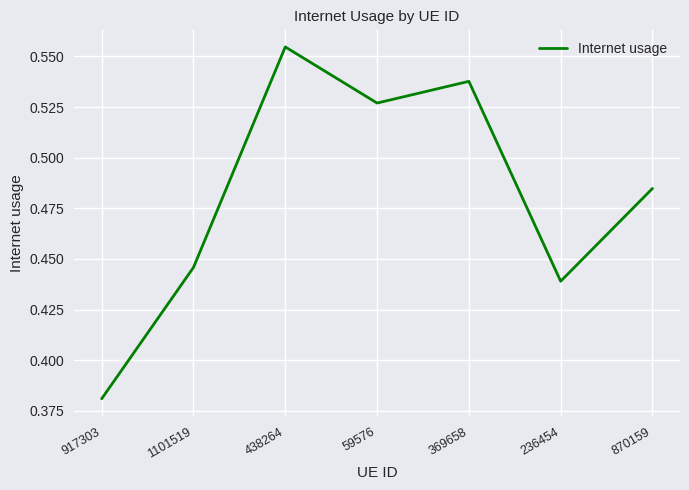

Between 438264 and 369658, which is larger?

438264